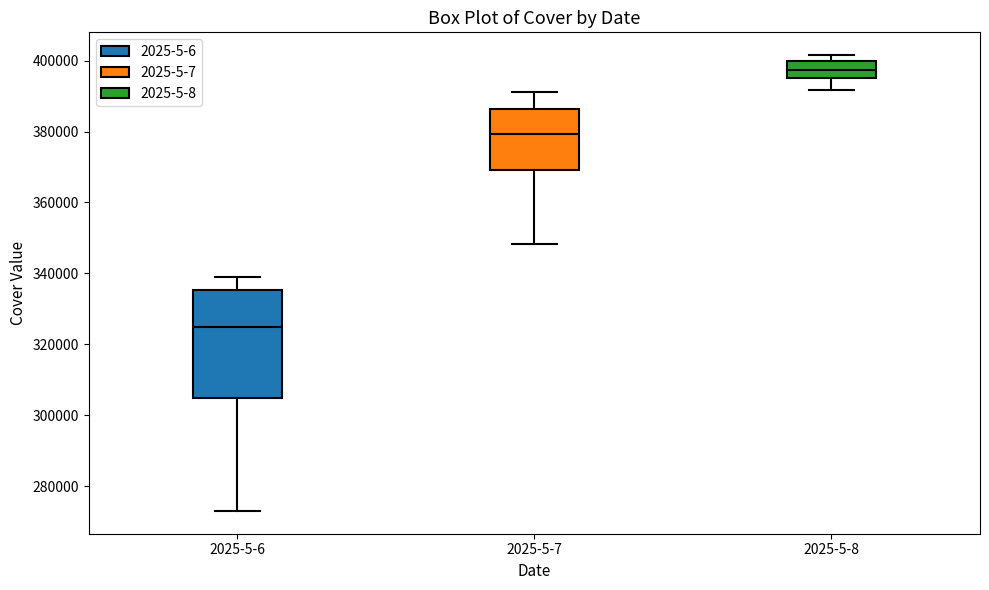

Which box has the highest median line?

2025-5-8